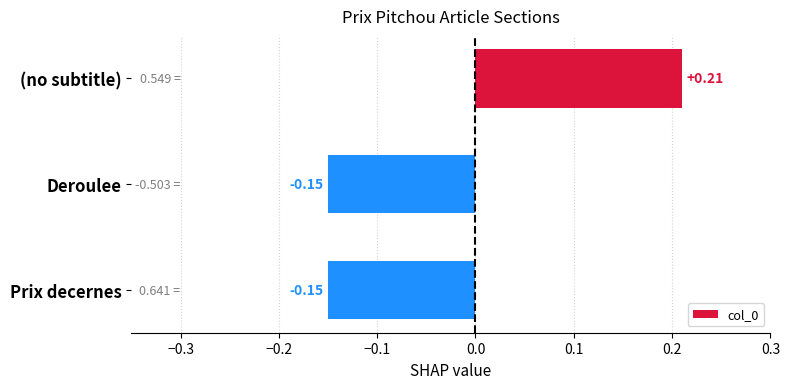

Between Prix decernes and (no subtitle), which is larger?

(no subtitle)